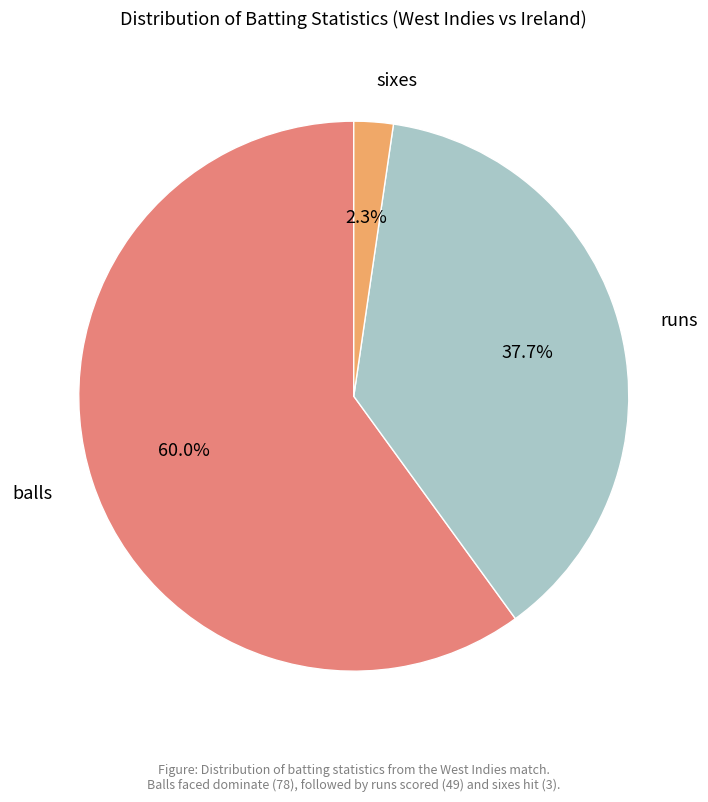

How many segments does this pie chart have?

3